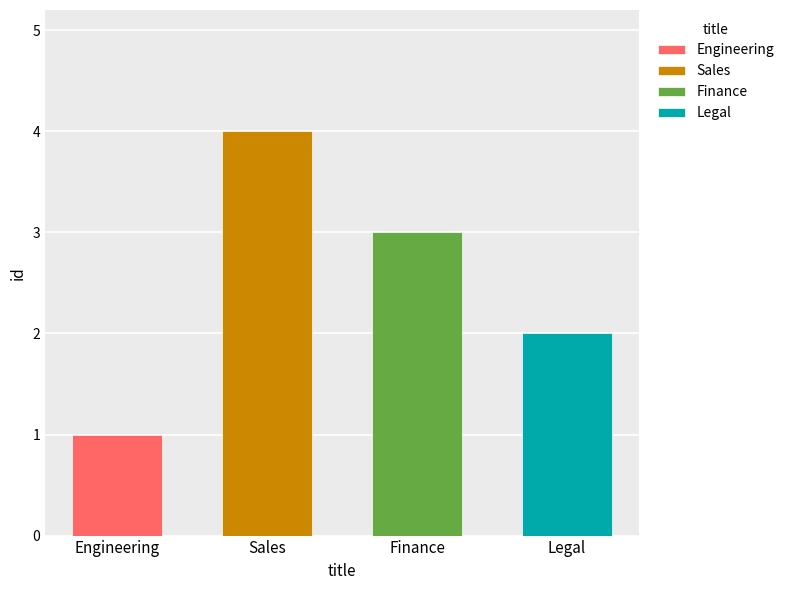

How many values are below 3?

2